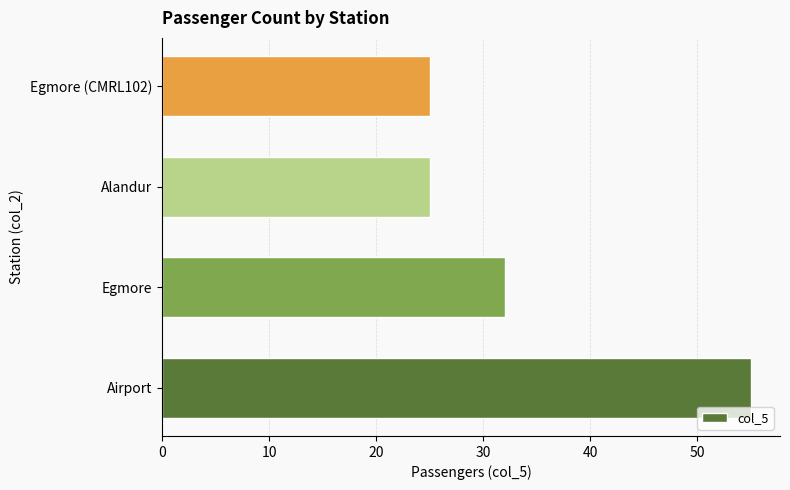

At which label is the value closest to 40?

Egmore